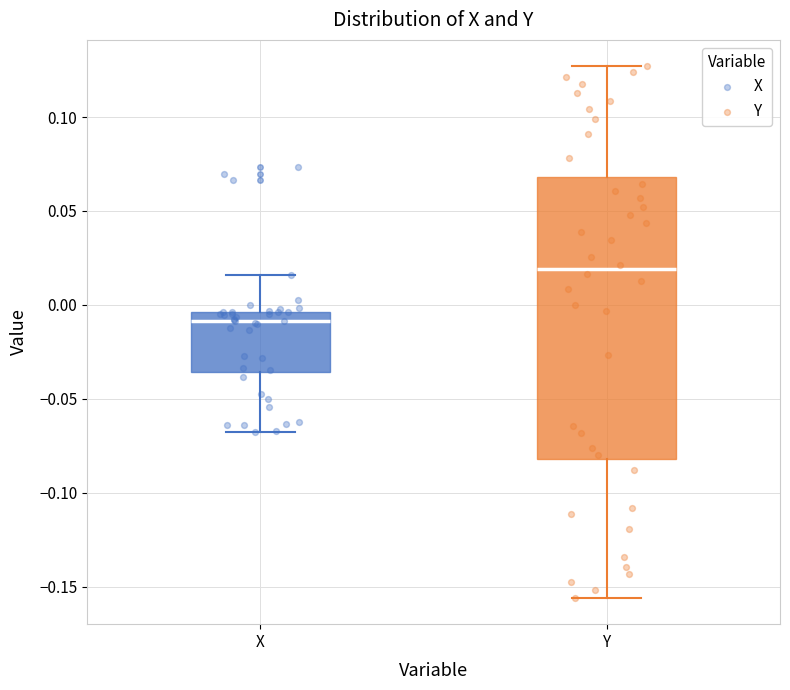

Reading left to right, transcribe this box plot: for each box, give where its median line is, the range the box spans, and where its two whiskers end, as read against the y-axis. The values are not printed on the chart, so give them approximately, as read against the axis.

X: median -0.010, box -0.035 to -0.005, whiskers -0.070 to 0.015
Y: median 0.020, box -0.080 to 0.070, whiskers -0.155 to 0.125